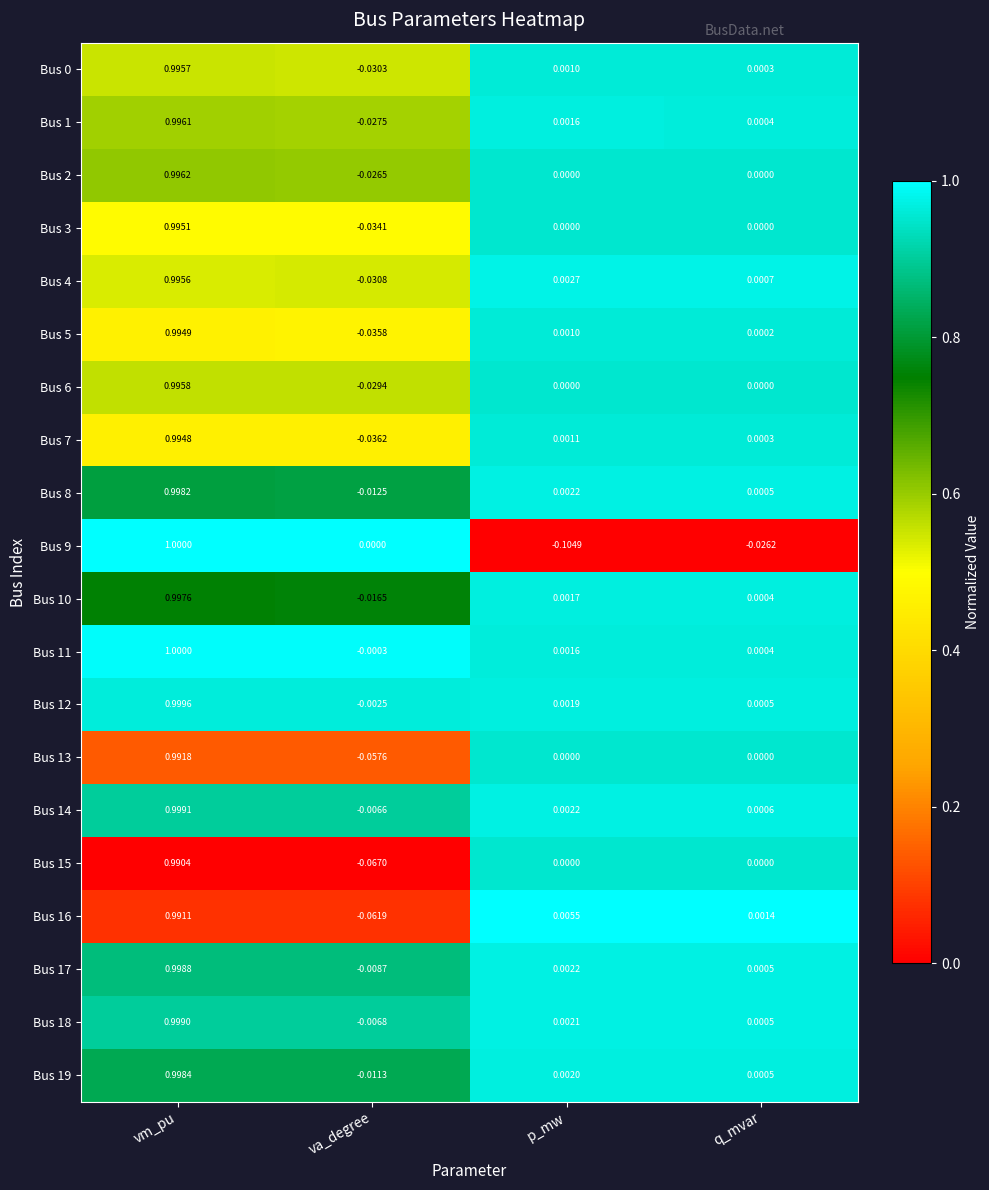

At which category is the sum across all series the highest?

vm_pu